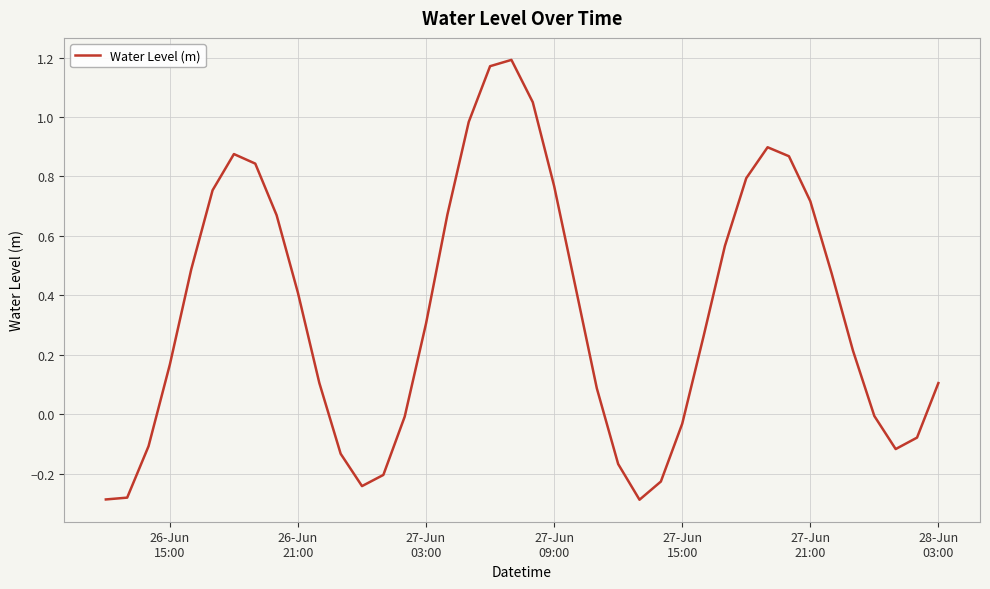

What is the difference between the maximum and minimum values?

1.5